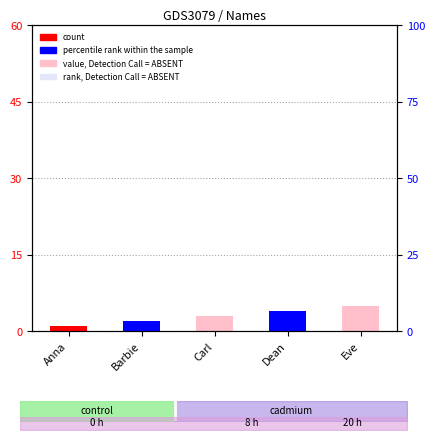

Rank the categories by value from lowest to highest.

Anna, Barbie, Carl, Dean, Eve